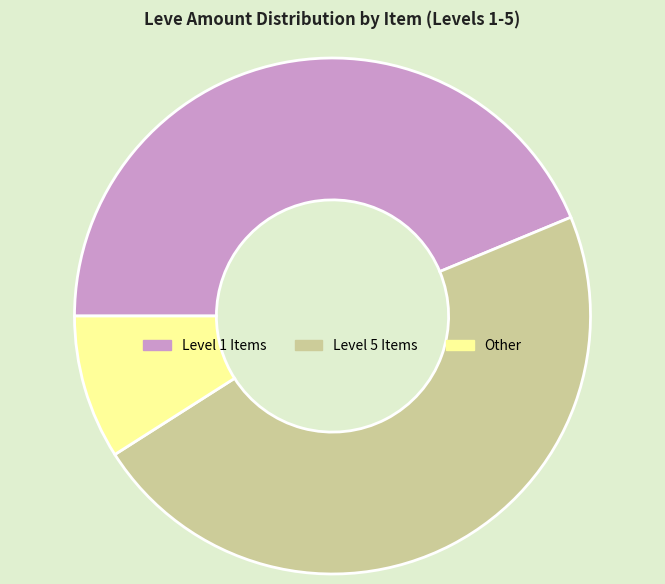

Is Level 1 Items the majority of the pie?

No